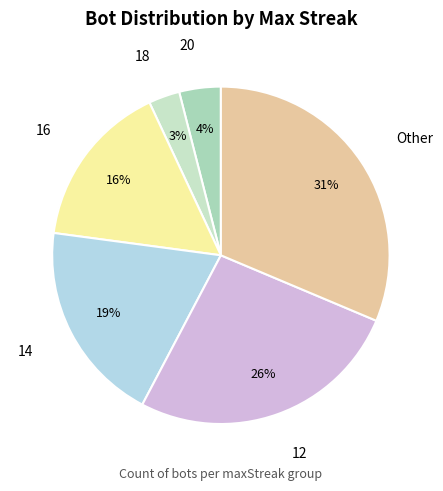

To the nearest percent, what portion does 14 represent?

19%